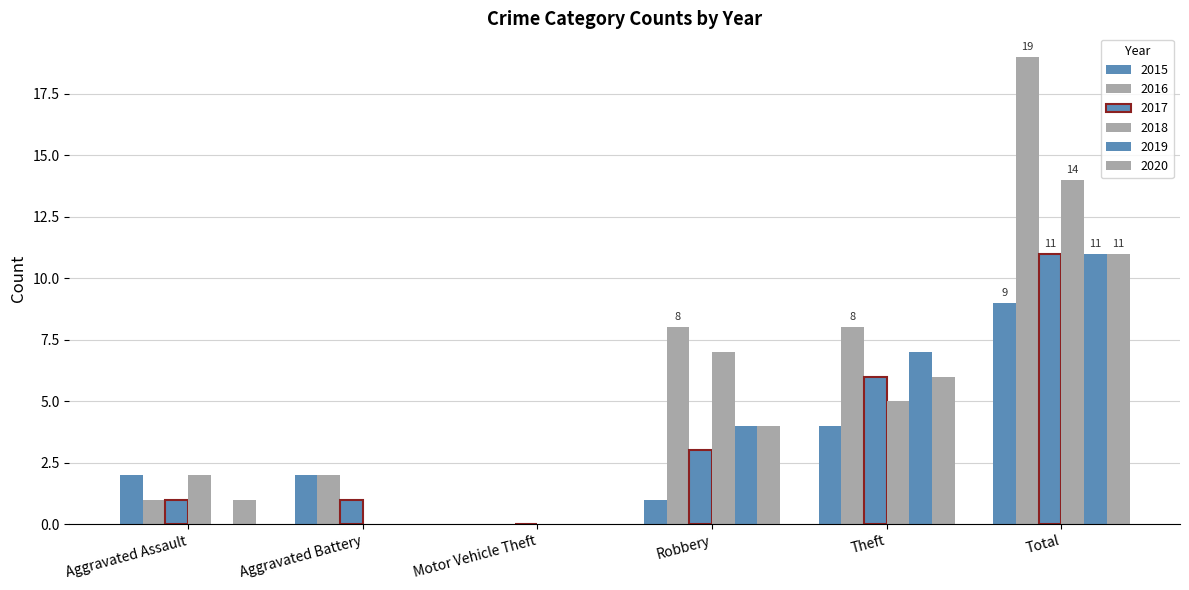

How many categories are shown in the chart?

6